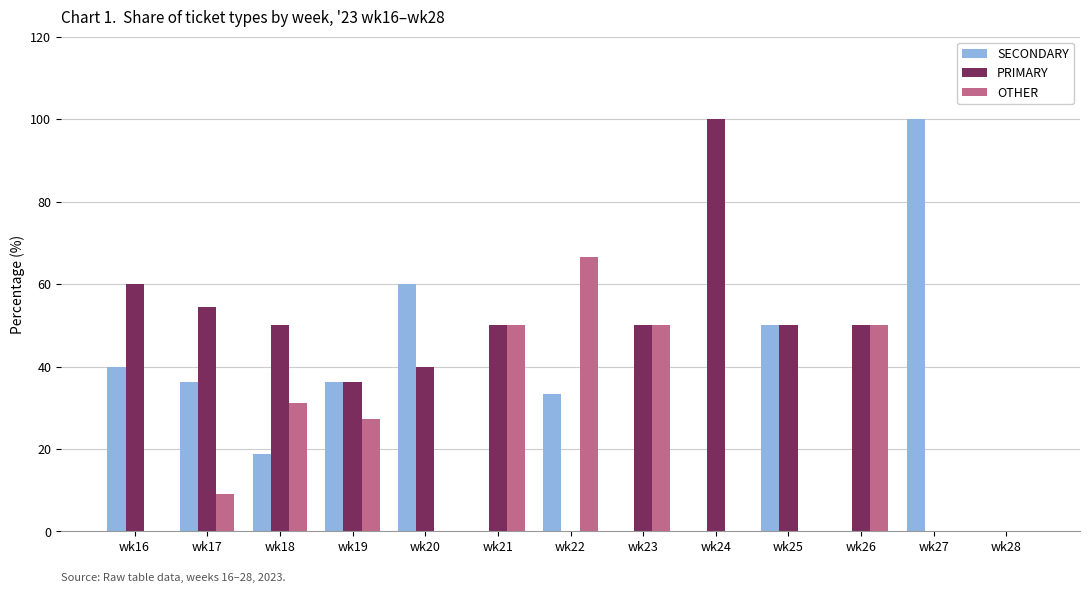

Between wk22 and wk28, which series saw the biggest shift?

OTHER